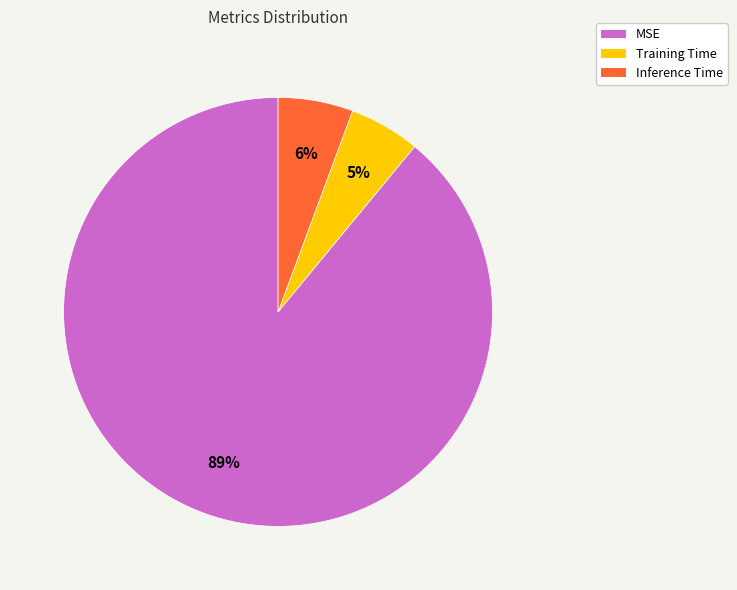

Count the number of slices in the pie.

3